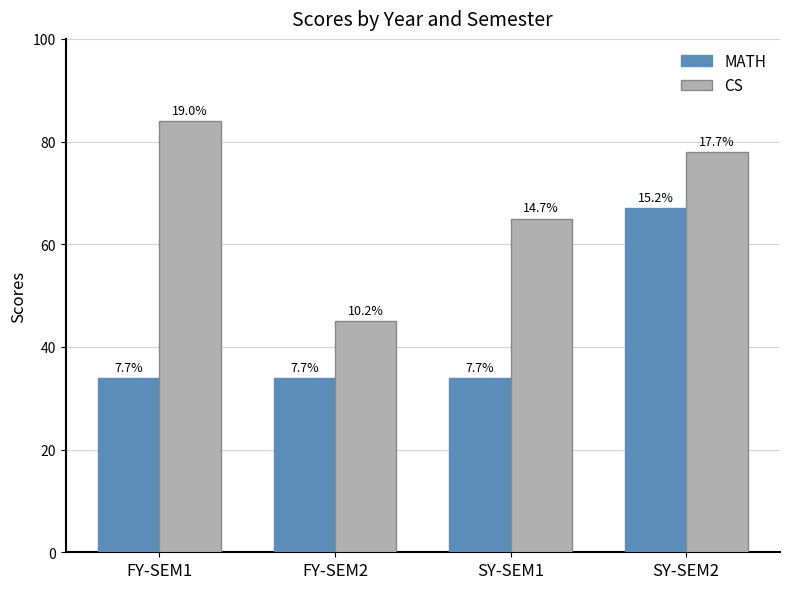

What is the label of the 4th bar from the right?

FY-SEM1